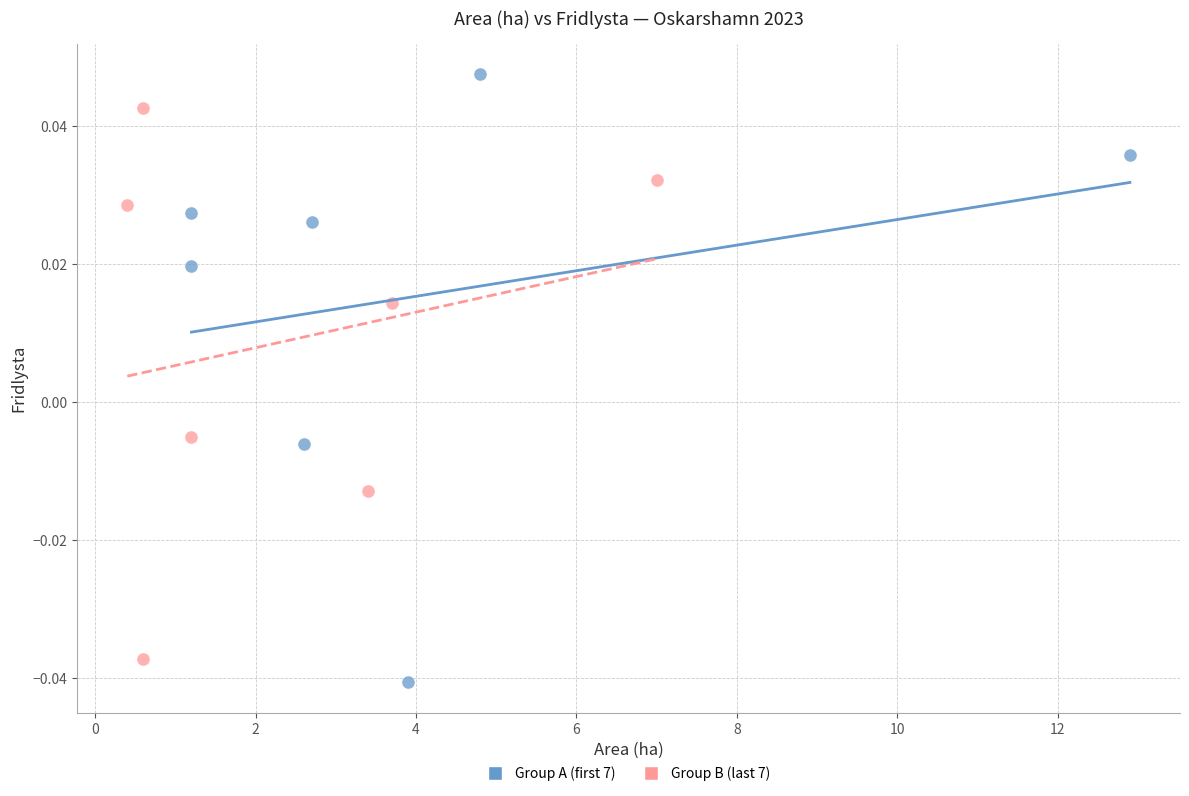

Which series reaches the maximum Y coordinate?

Group A (first 7)